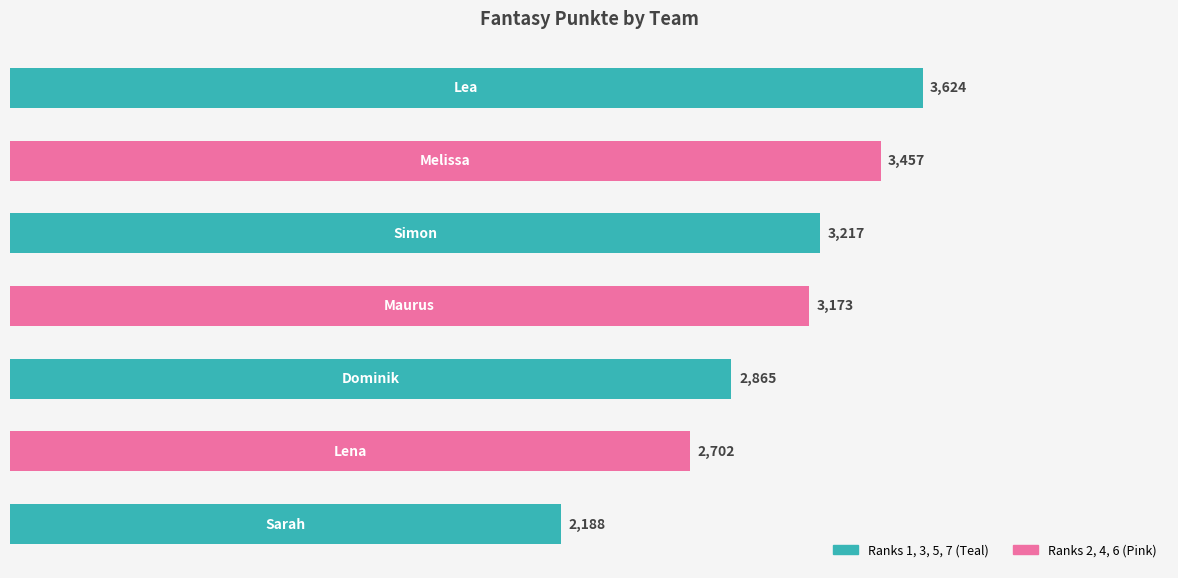

What is the greatest value displayed?

3624